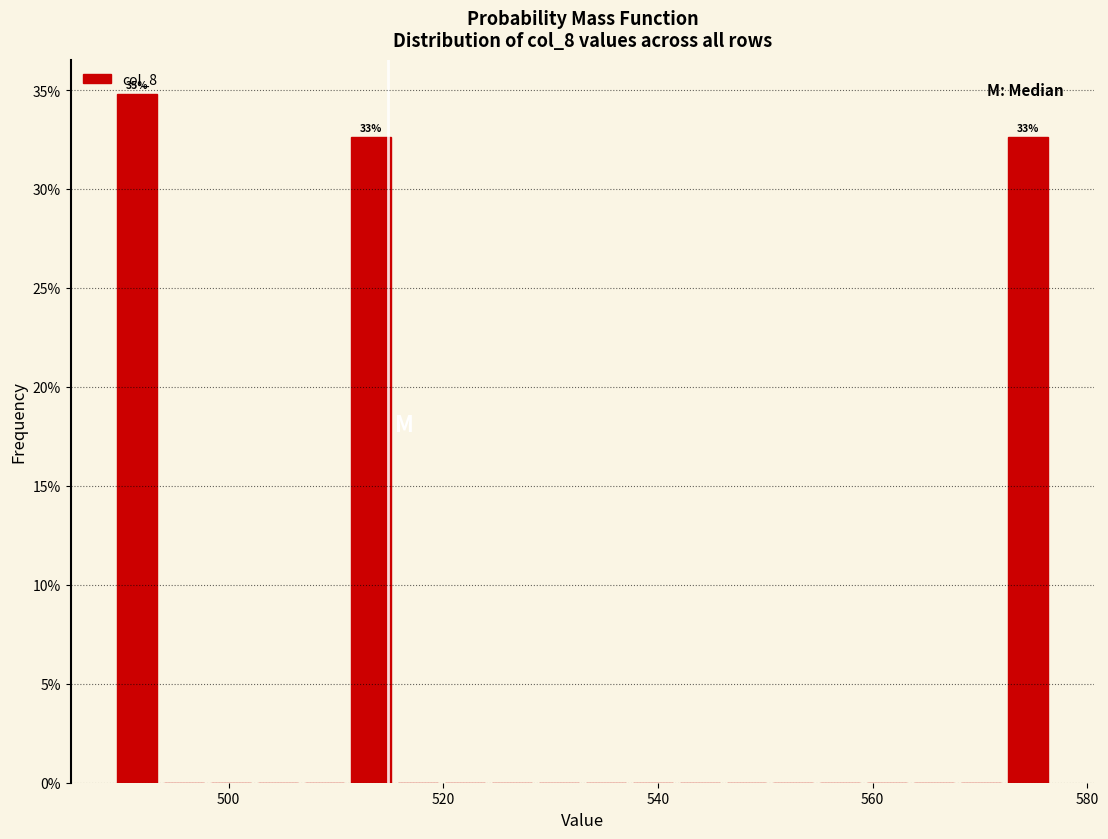

Around what value on the x-axis is the tallest bar? Give the approximate position of its centre, as read against the axis.

492